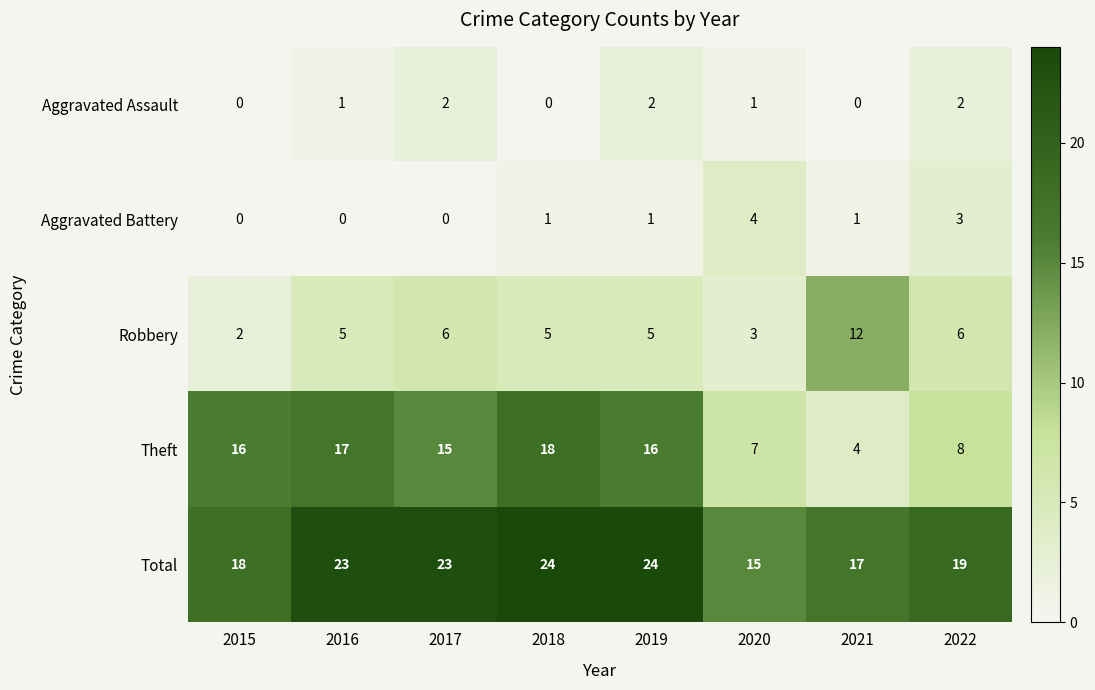

How many categories are shown in the chart?

8